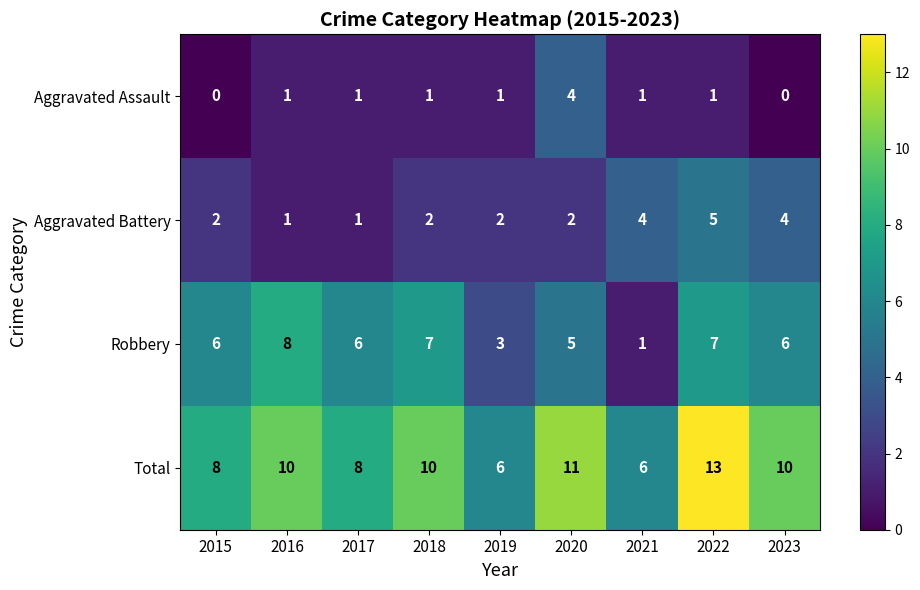

What is the highest value of the Aggravated Battery series?

5